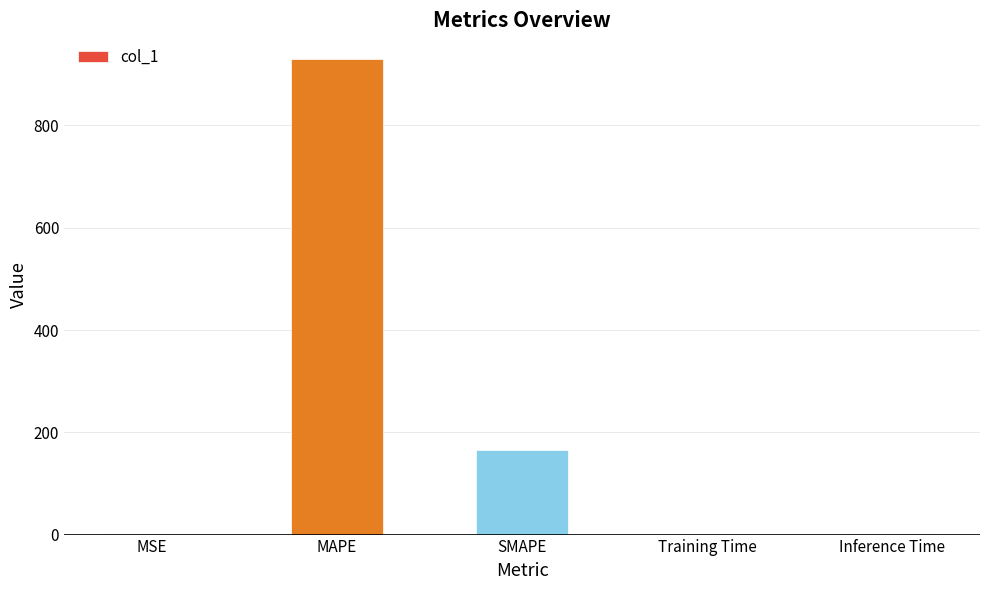

At which label is the value closest to 464?

SMAPE